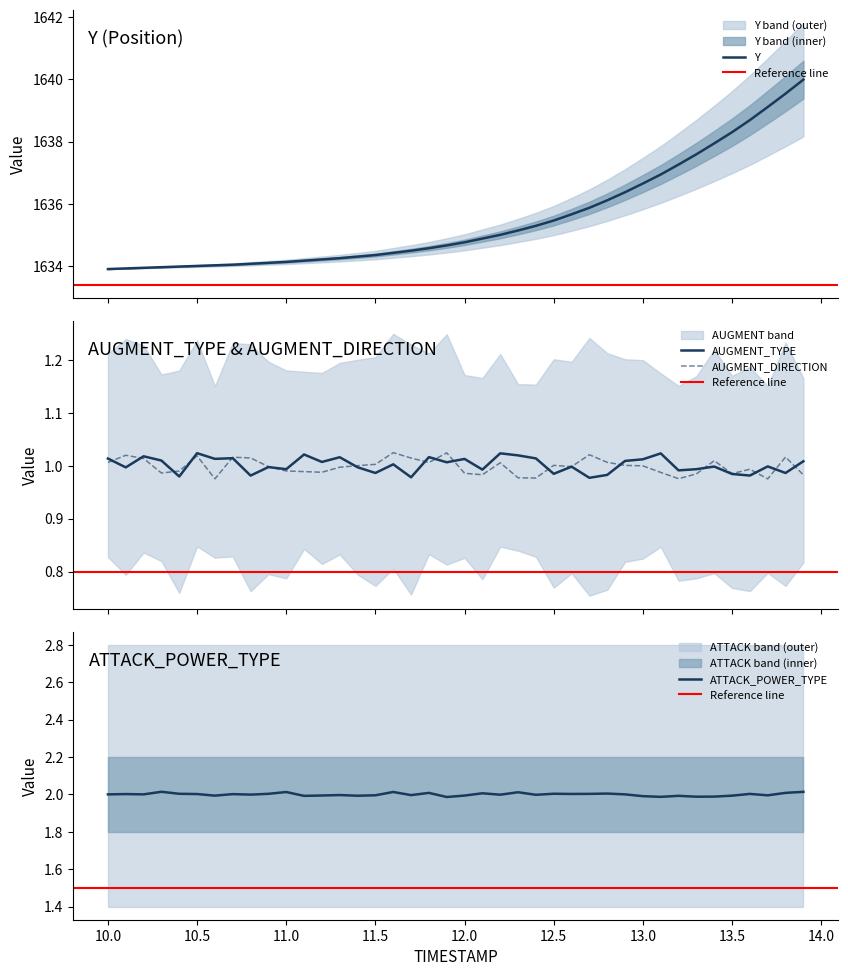

True or false: Y and ATTACK_POWER_TYPE cross at least once.

False